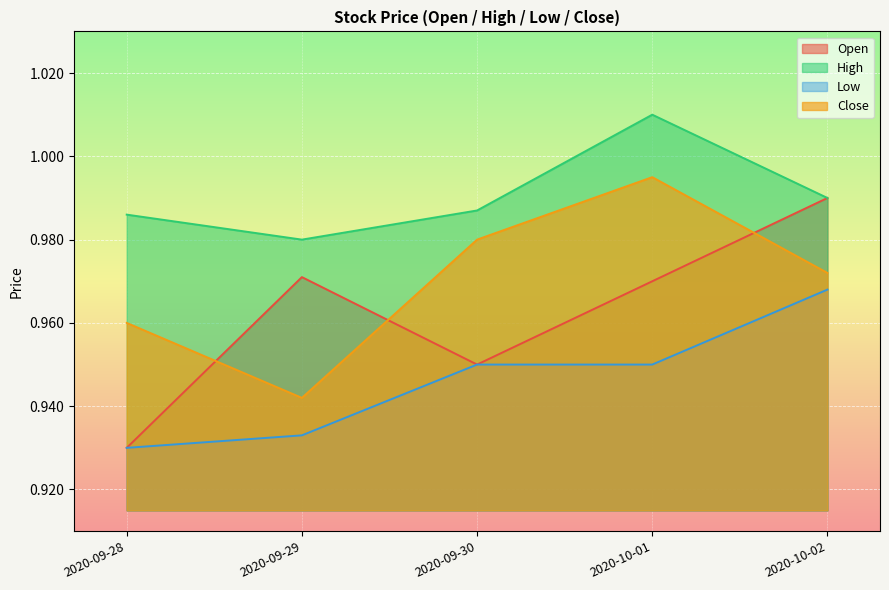

Which label corresponds to the smallest value in the chart?

2020-09-28